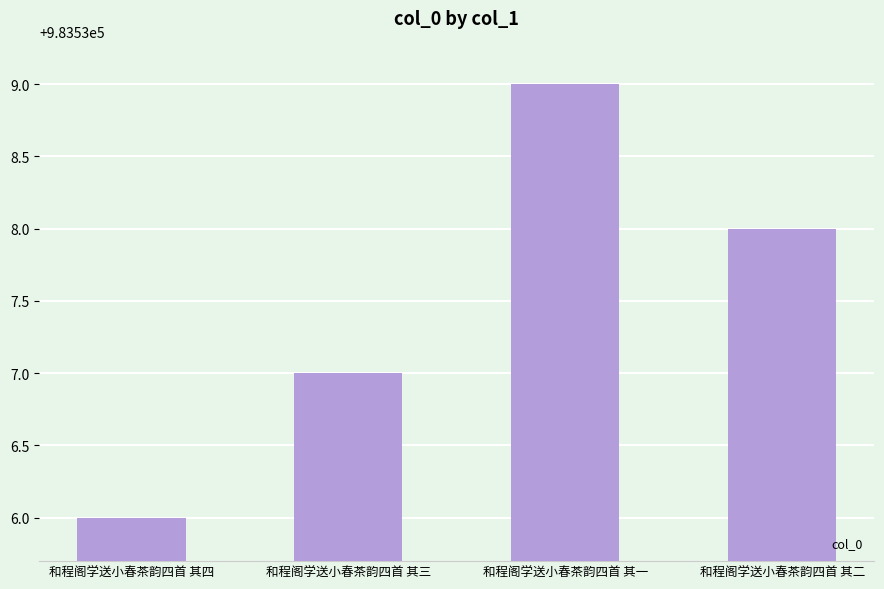

What is the label of the 3rd bar from the right?

和程阁学送小春茶韵四首 其三